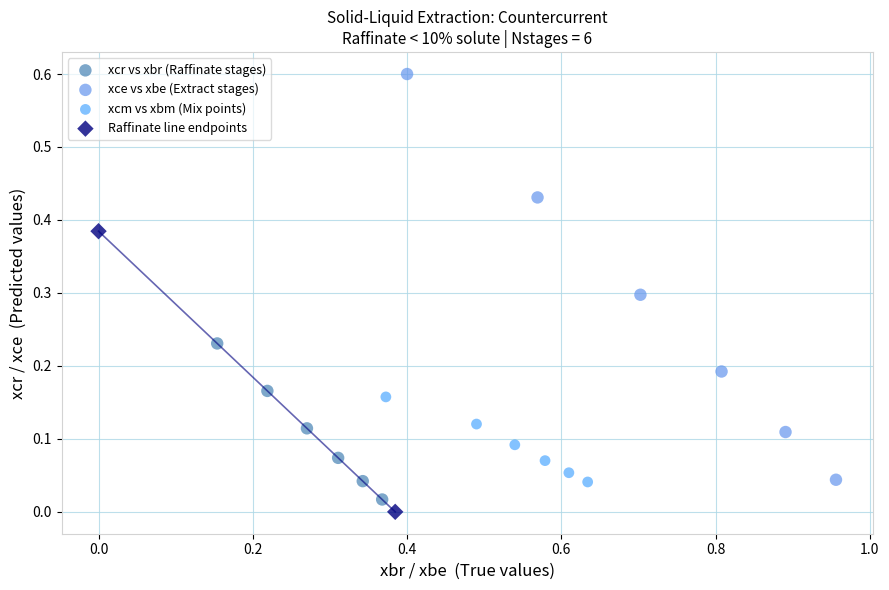

Which series reaches the minimum Y coordinate?

Raffinate line endpoints